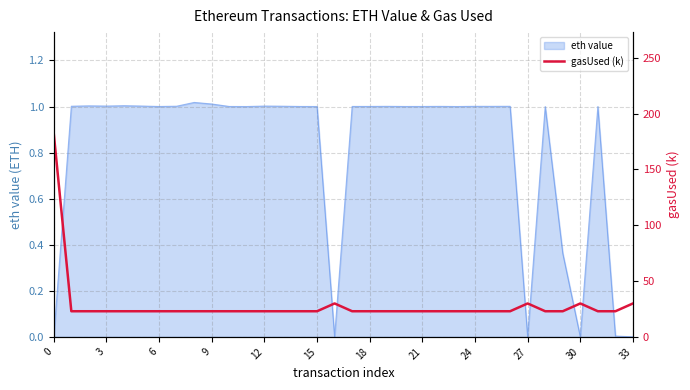

True or false: there are more than 0 points higher than both neighbors.

True